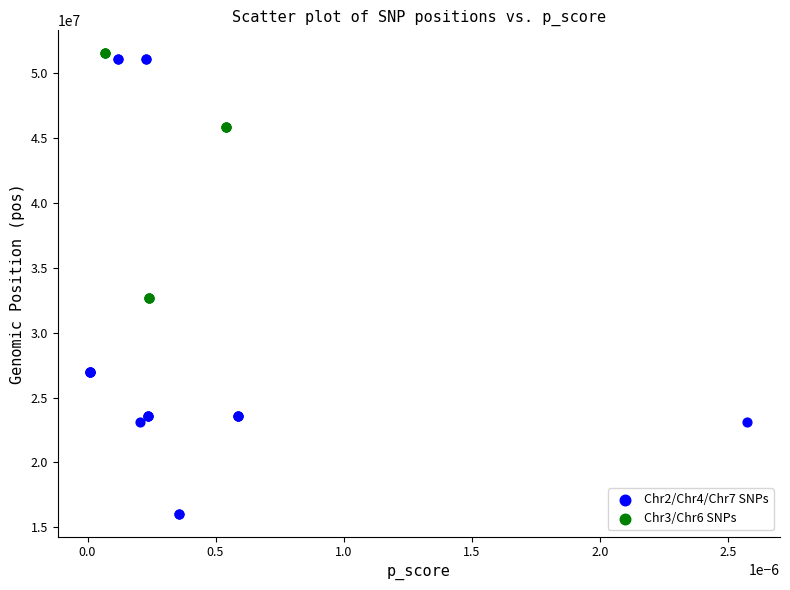

Which series has the largest Y range (max minus min)?

Chr2/Chr4/Chr7 SNPs